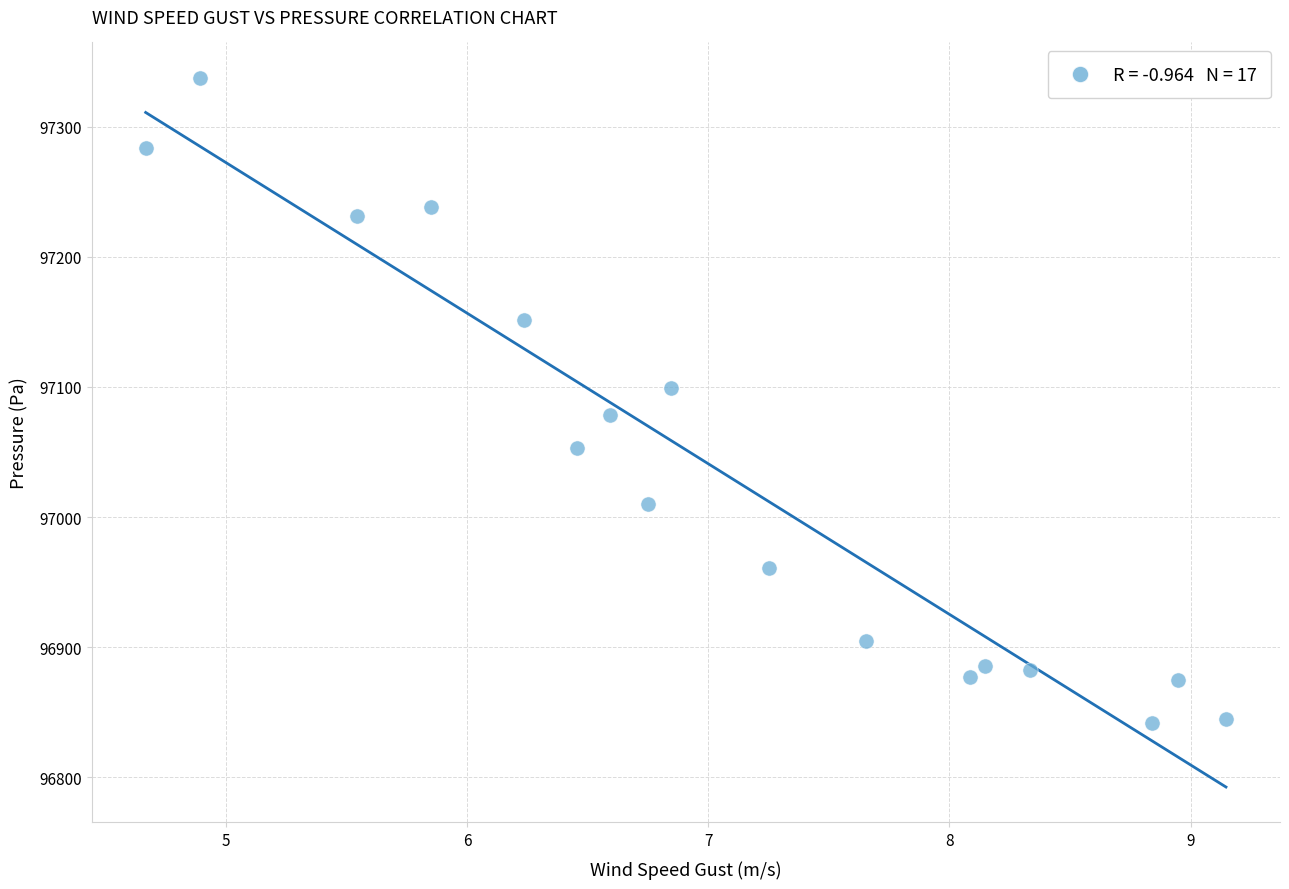

What is the range of Y values (max minus min)?

496.0